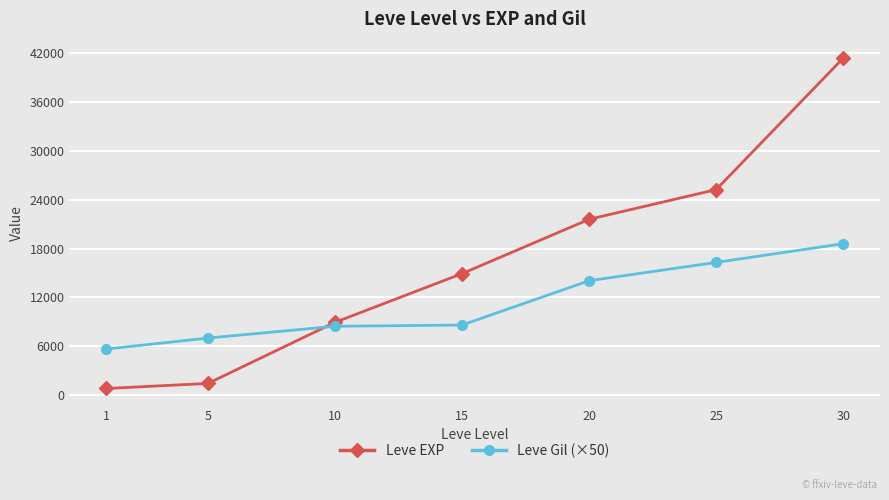

Does the chart have visible grid lines?

Yes